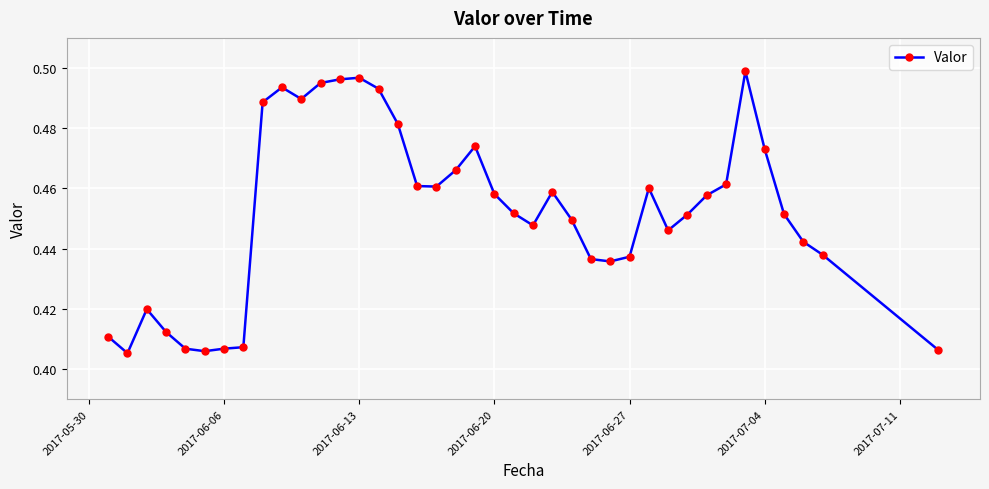

Count the values in the range 0 to 1.

39